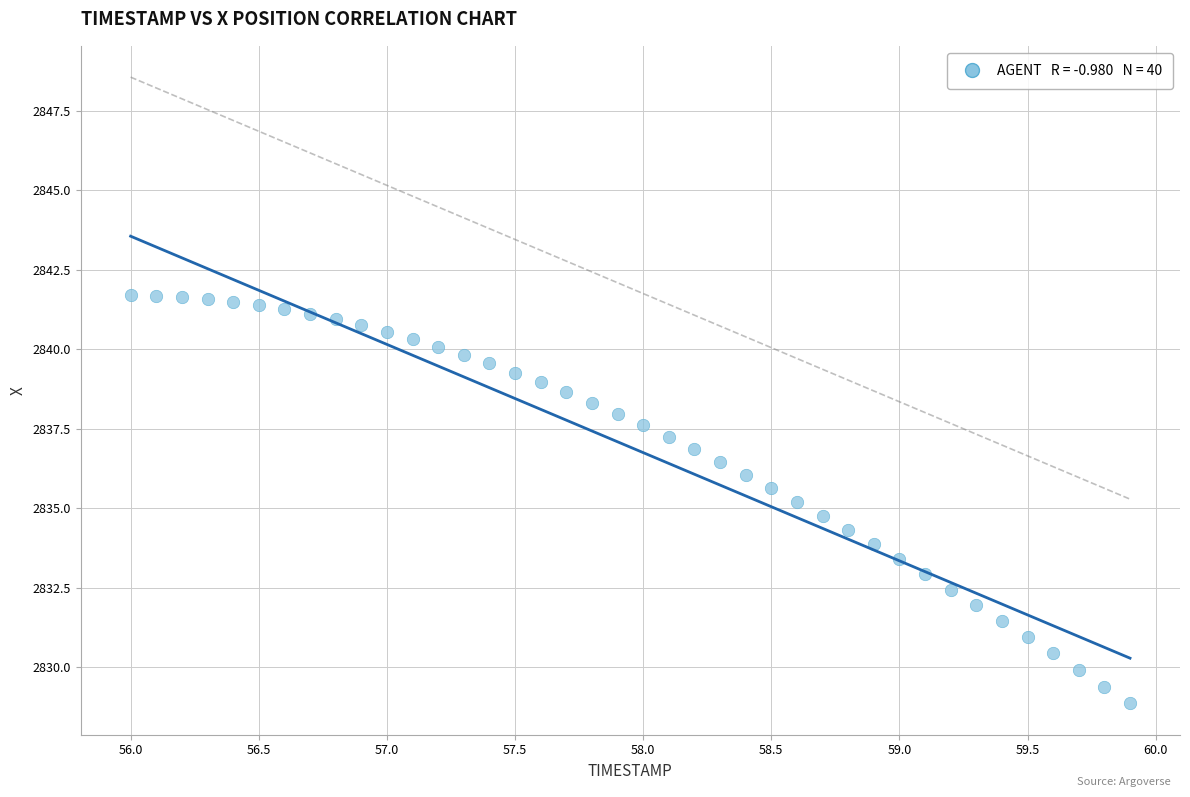

What is the range of X values (max minus min)?

3.9